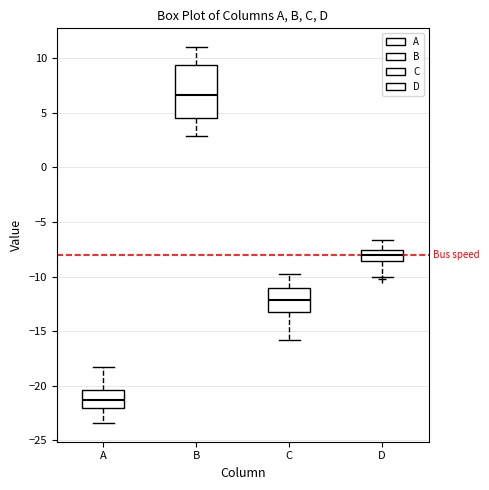

Reading left to right, transcribe this box plot: for each box, give where its median line is, the range the box spans, and where its two whiskers end, as read against the y-axis. The values are not printed on the chart, so give them approximately, as read against the axis.

A: median -21.5, box -22.0 to -20.5, whiskers -23.5 to -18.0
B: median 6.5, box 4.5 to 9.5, whiskers 3.0 to 11.0
C: median -12.0, box -13.0 to -11.0, whiskers -16.0 to -10.0
D: median -8.0, box -8.5 to -7.5, whiskers -10.0 to -6.5